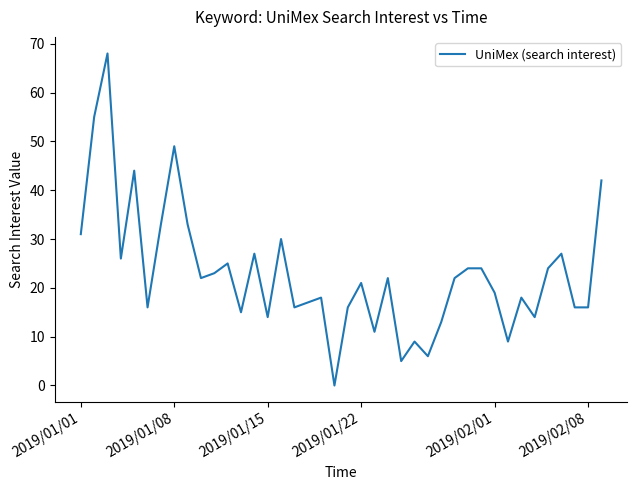

Reading left to right, transcribe all the data shown in this chart.

31	55	68	26	44	16	33	49	33	22	23	25	15	27	14	30	16	17	18	0	16	21	11	22	5	9	6	13	22	24	24	19	9	18	14	24	27	16	16	42